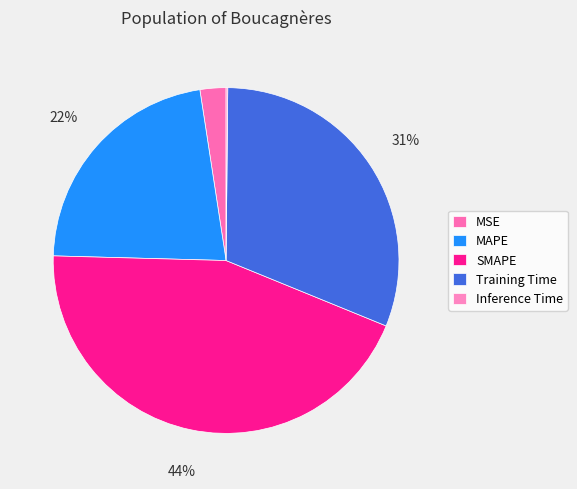

True or false: Inference Time accounts for 1% of the total.

False